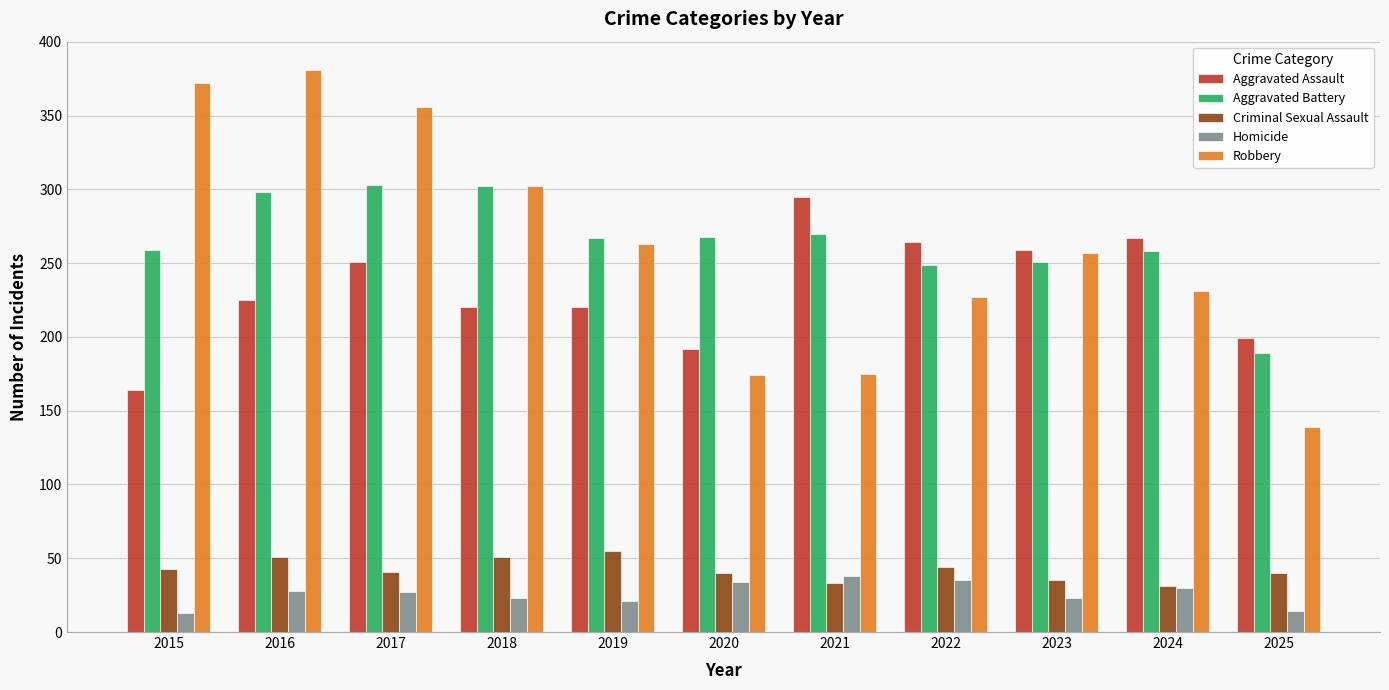

At which label does Robbery reach its peak?

2016